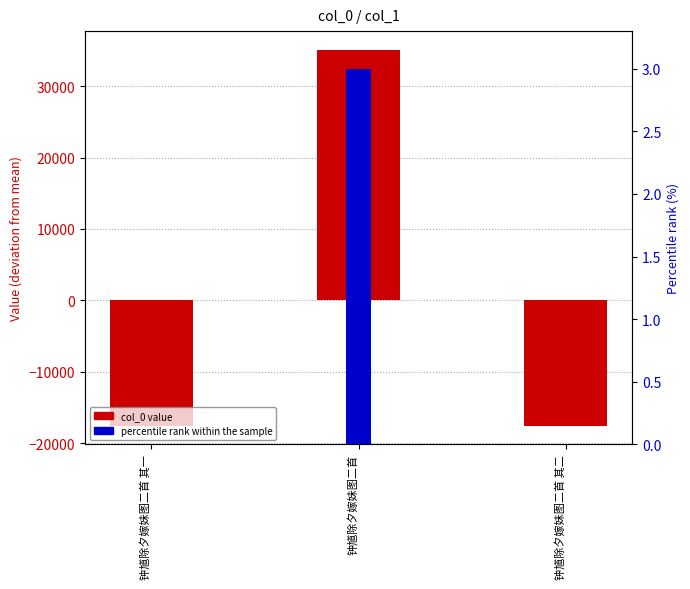

List the labels in order of col_0 value (deviation from mean) value, smallest first.

钟馗除夕嫁妹图二首 其一, 钟馗除夕嫁妹图二首 其二, 钟馗除夕嫁妹图二首